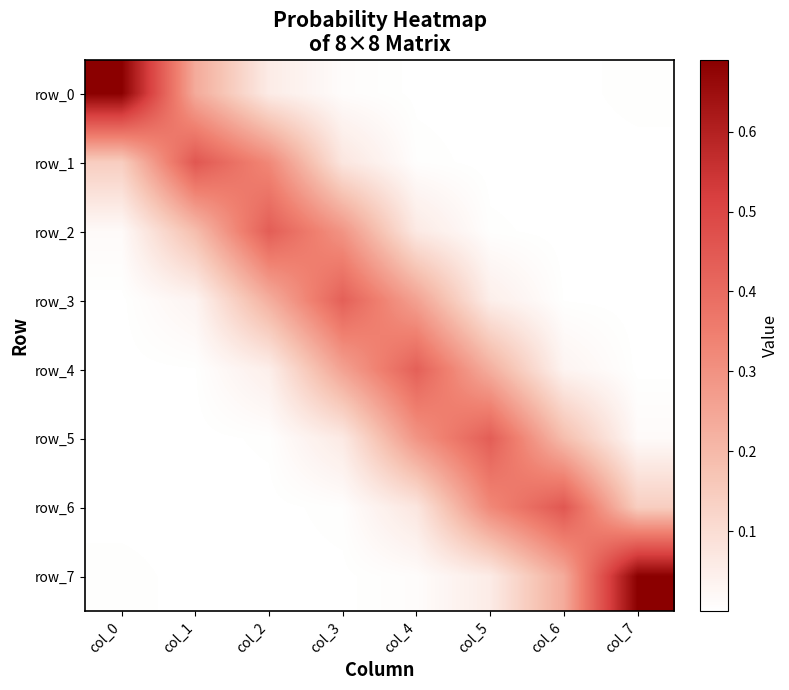

Reading left to right, transcribe all the data shown in this chart.

row_0: 0.7	0.2	0.1	0.0	0.0	0.0	0.0	0.0
row_1: 0.1	0.5	0.3	0.1	0.0	0.0	0.0	0.0
row_2: 0.0	0.2	0.4	0.3	0.1	0.0	0.0	0.0
row_3: 0.0	0.0	0.2	0.4	0.3	0.0	0.0	0.0
row_4: 0.0	0.0	0.0	0.3	0.4	0.2	0.0	0.0
row_5: 0.0	0.0	0.0	0.1	0.3	0.4	0.2	0.0
row_6: 0.0	0.0	0.0	0.0	0.1	0.3	0.5	0.1
row_7: 0.0	0.0	0.0	0.0	0.0	0.1	0.2	0.7